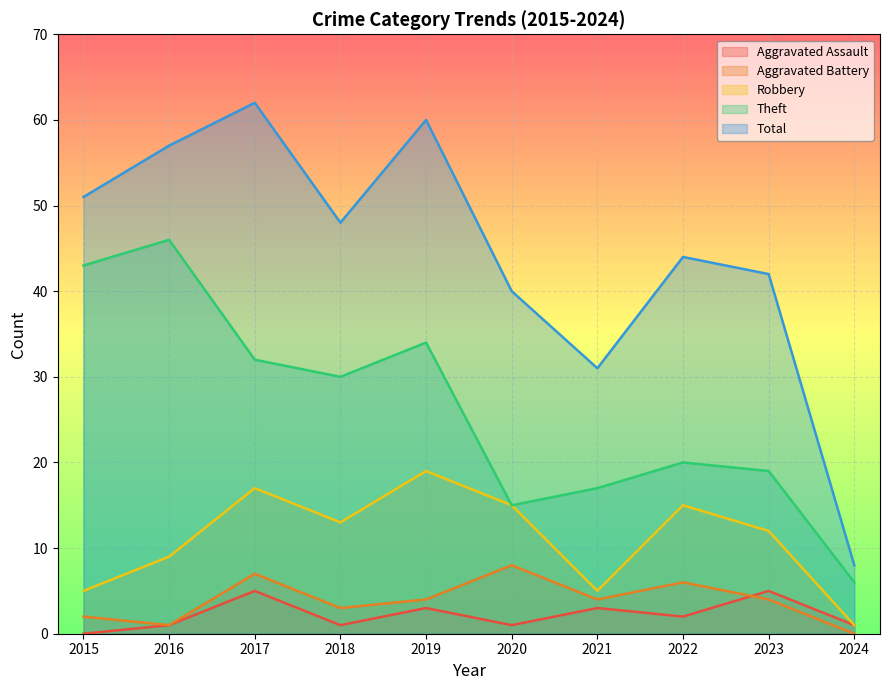

How many data points does each series have?

10